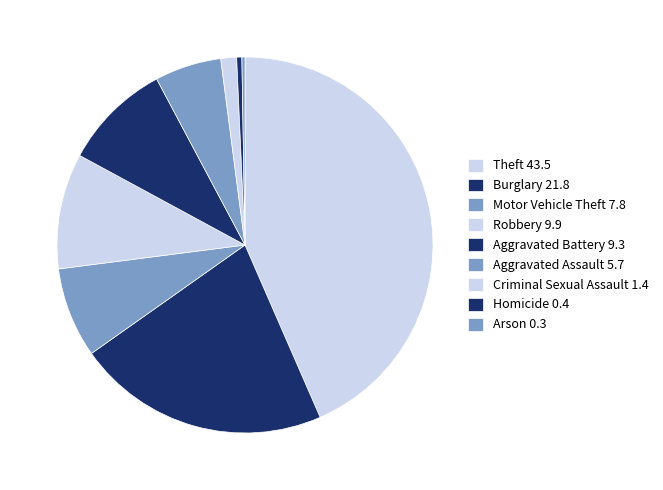

Combined, what portion of the pie is Robbery and Homicide?

10.4%